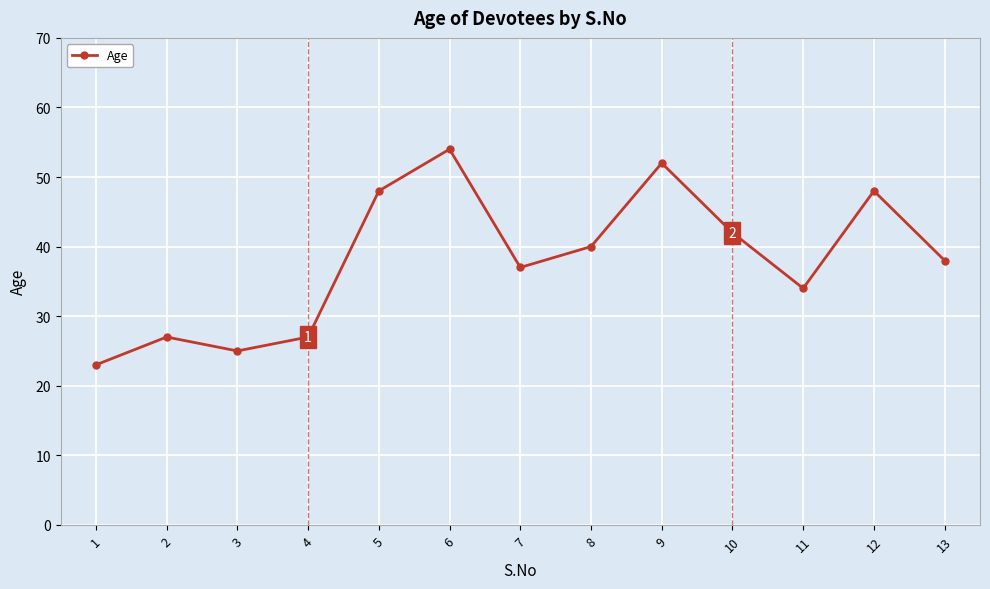

Reading right to left, list all the values displayed in this chart.

38	48	34	42	52	40	37	54	48	27	25	27	23